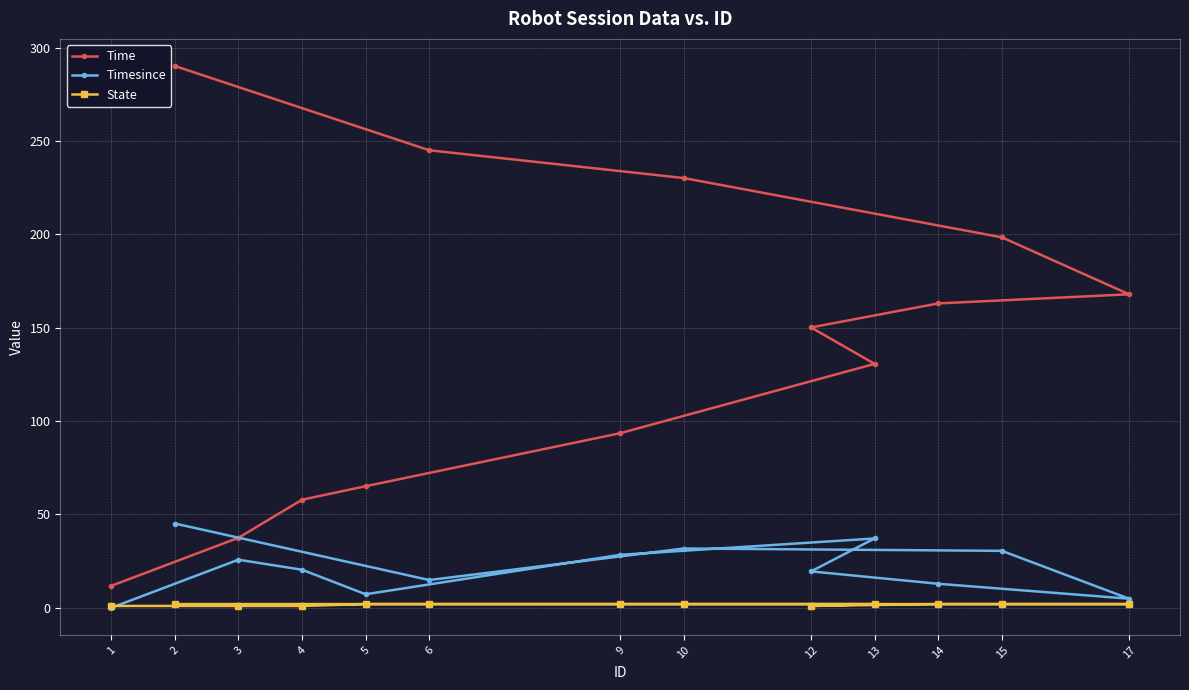

Reading right to left, list all the values displayed in this chart.

Time: 2=290.1	6=245.0	10=230.1	15=198.4	17=167.9	14=163.0	12=150.1	13=130.6	9=93.5	5=65.1	4=57.9	3=37.5	1=11.7
Timesince: 2=45.1	6=14.9	10=31.8	15=30.5	17=4.9	14=12.9	12=19.5	13=37.1	9=28.4	5=7.2	4=20.4	3=25.8	1=0.0
State: 2=2.0	6=2.0	10=2.0	15=2.0	17=2.0	14=2.0	12=1.0	13=2.0	9=2.0	5=2.0	4=1.0	3=1.0	1=1.0